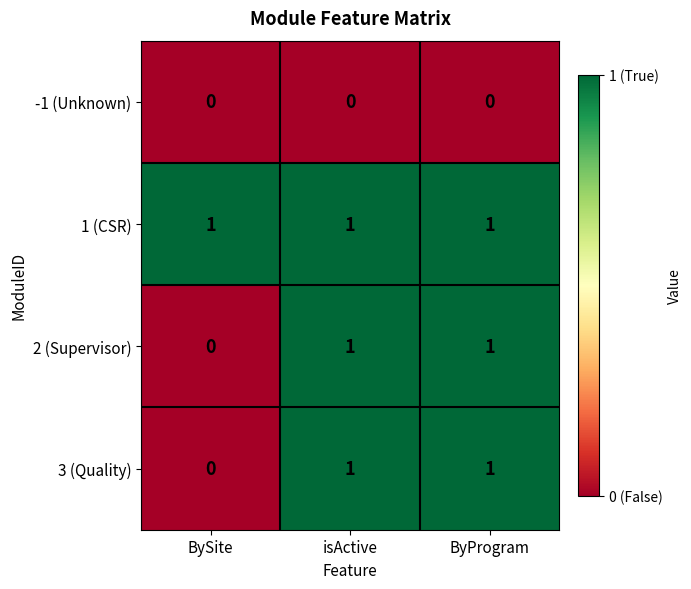

The value of 3 (Quality) at isActive is 1. True or false?

True